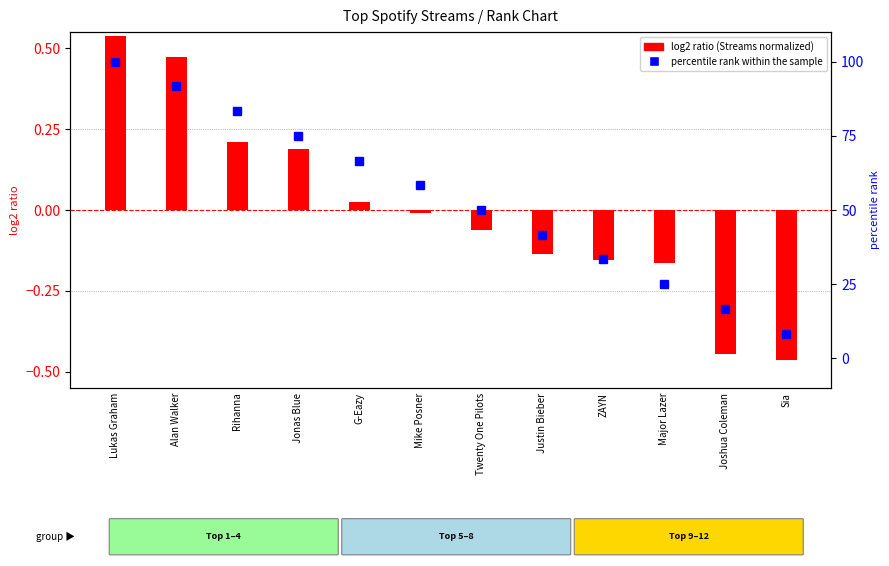

At which category does the chart reach its minimum across all series?

Sia